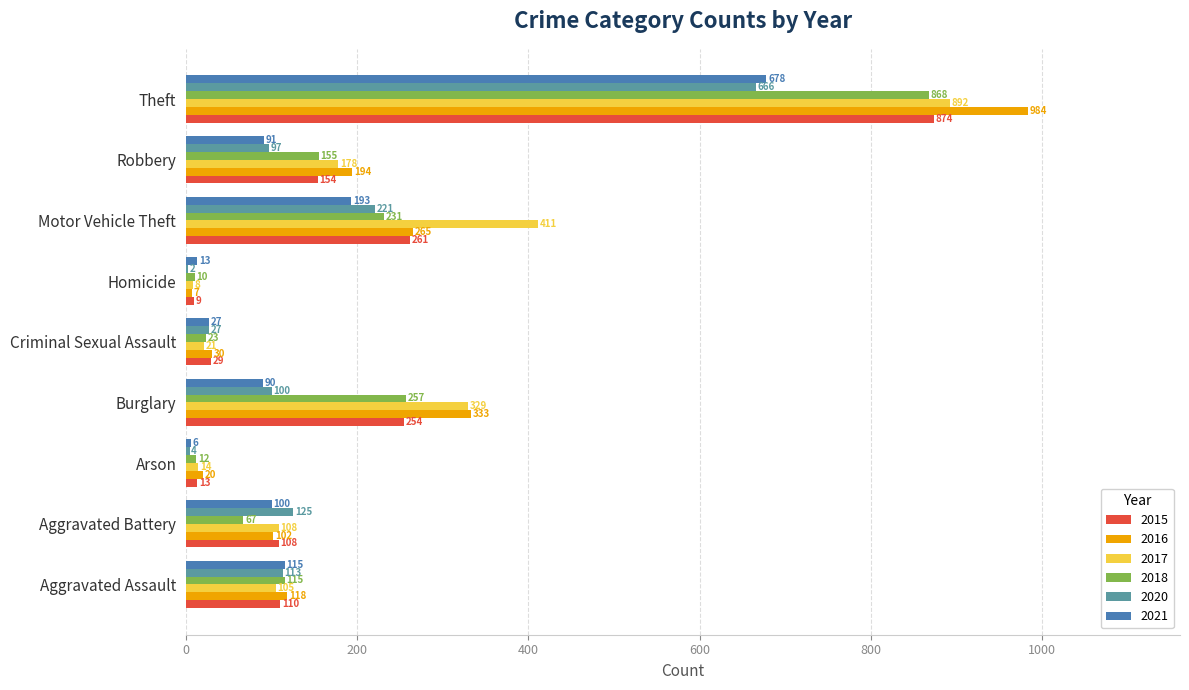

What is the total value across all series at Homicide?

49